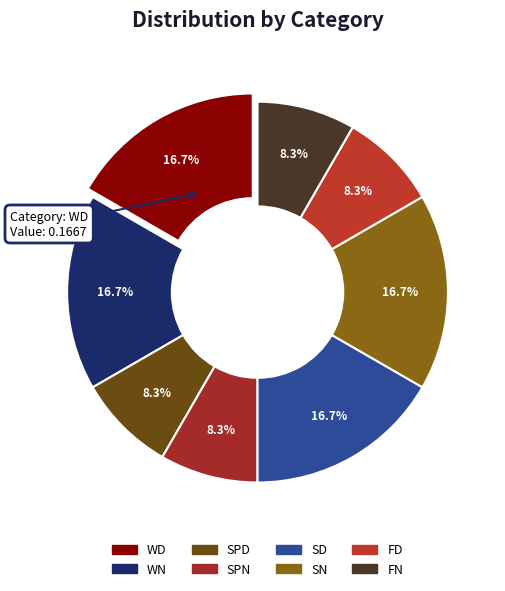

True or false: SN accounts for 4% of the total.

False